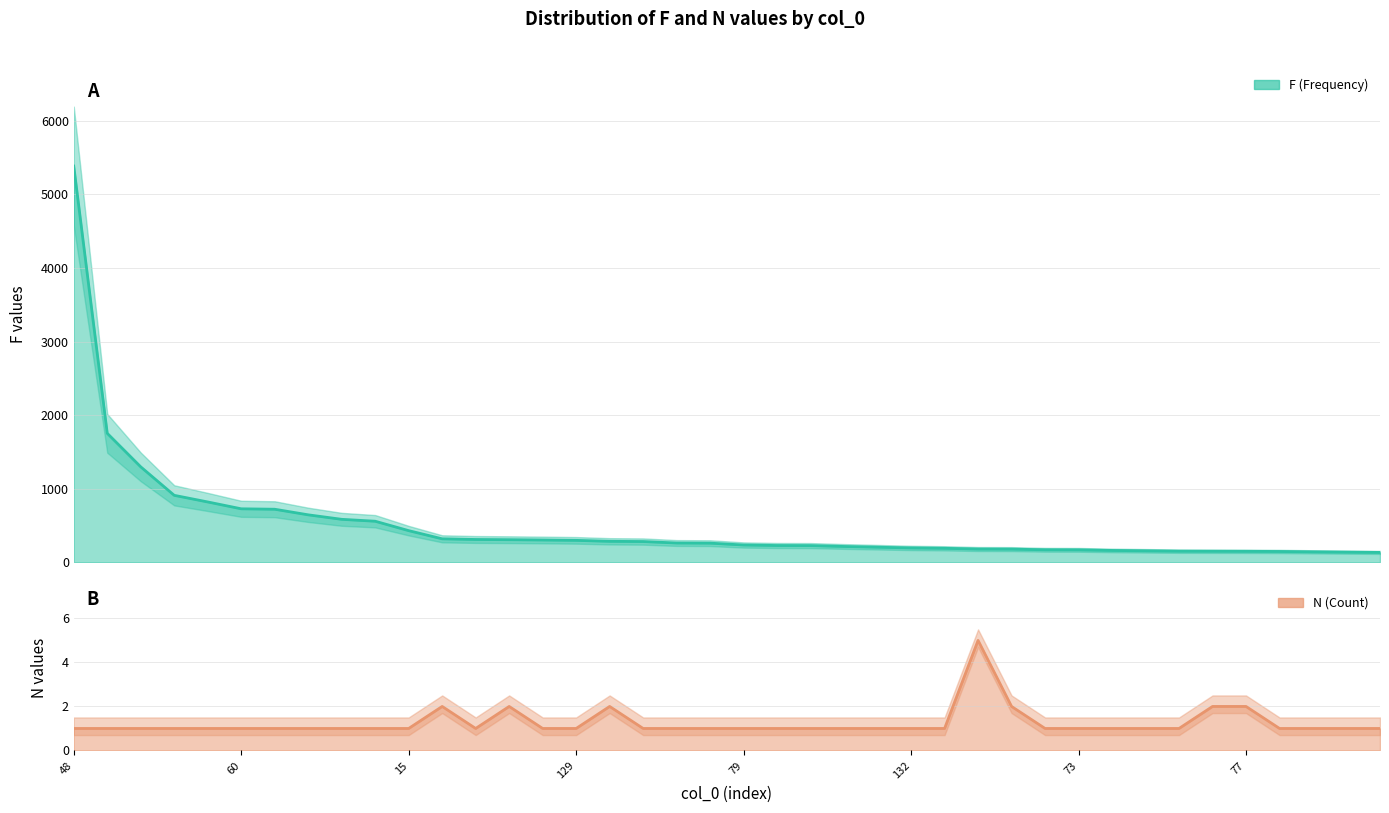

What is the value of the F point at the 26th from the left?

196